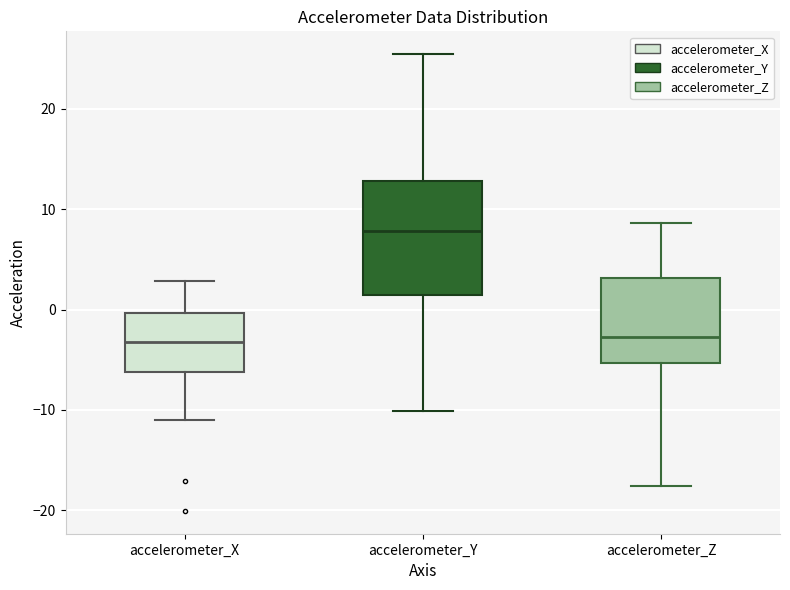

Reading left to right, transcribe this box plot: for each box, give where its median line is, the range the box spans, and where its two whiskers end, as read against the y-axis. The values are not printed on the chart, so give them approximately, as read against the axis.

accelerometer_X: median -3, box -6 to 0, whiskers -11 to 3
accelerometer_Y: median 8, box 1 to 13, whiskers -10 to 25
accelerometer_Z: median -3, box -5 to 3, whiskers -18 to 9